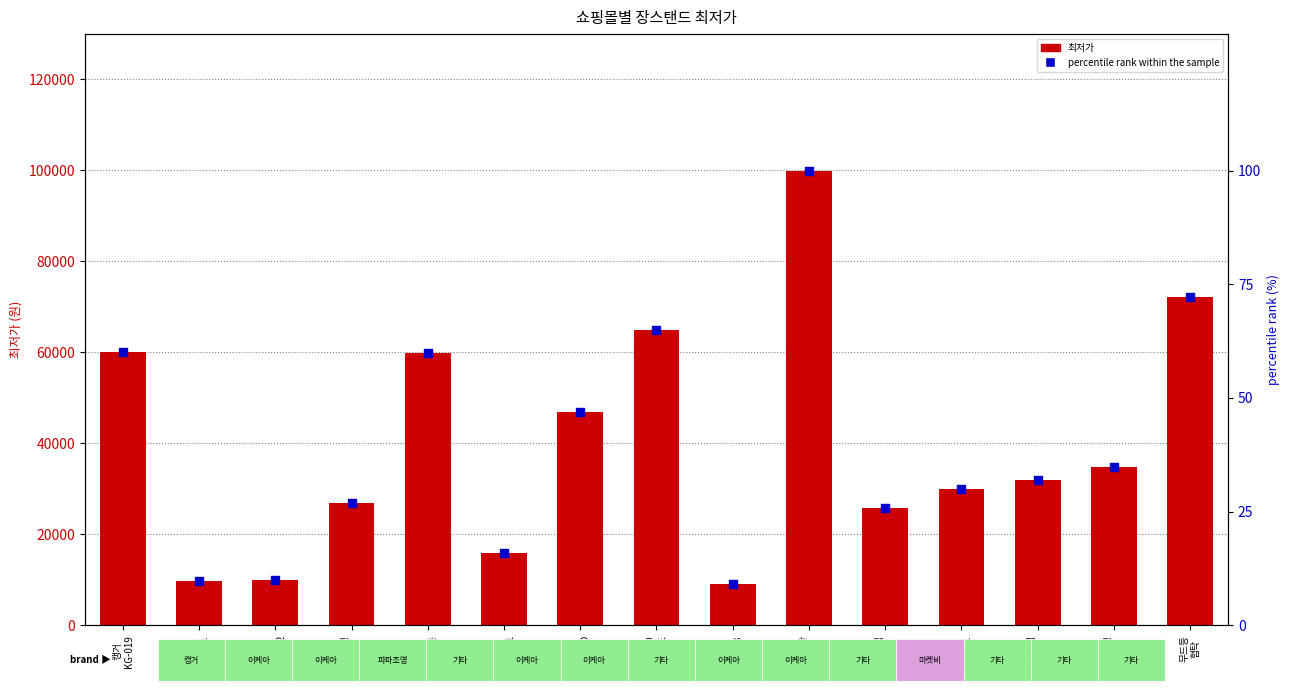

Which series has the widest spread of Y values?

최저가